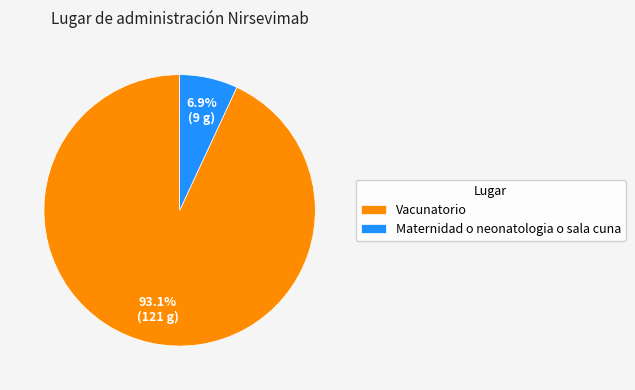

To the nearest percent, what is the difference between the Maternidad o neonatologia o sala cuna and Vacunatorio slice percentages?

86%